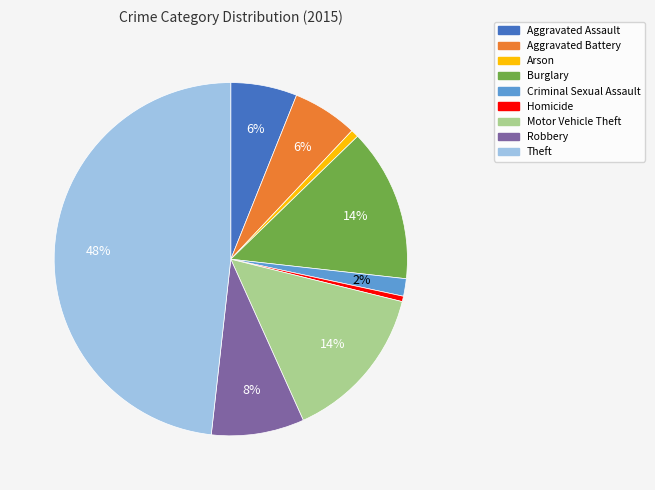

True or false: Motor Vehicle Theft accounts for 14% of the total.

True